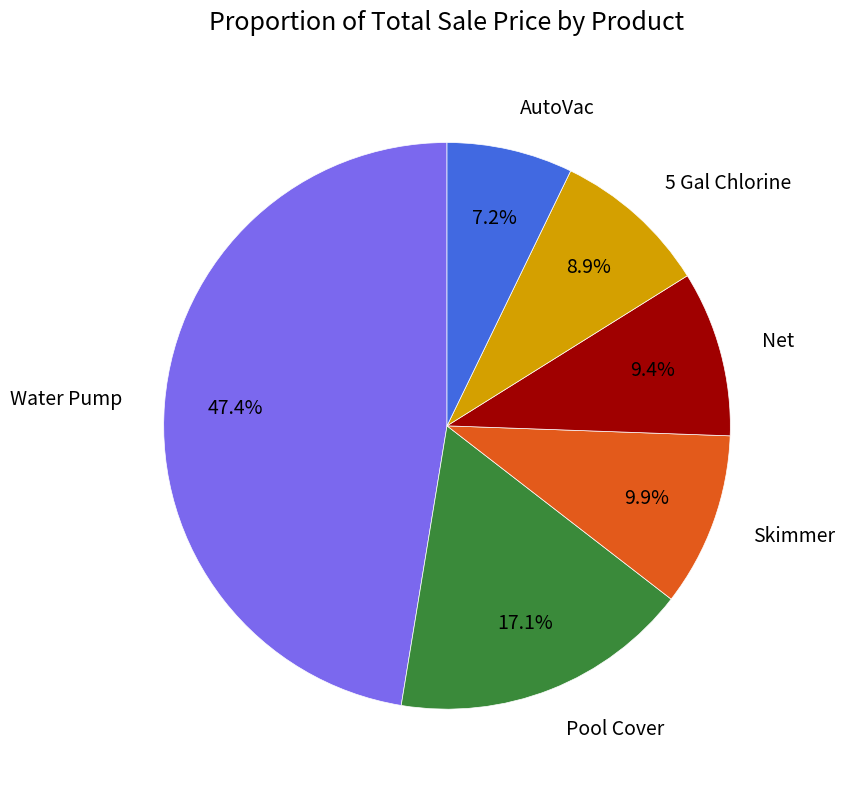

Combined, do AutoVac and 5 Gal Chlorine account for over 50%?

No